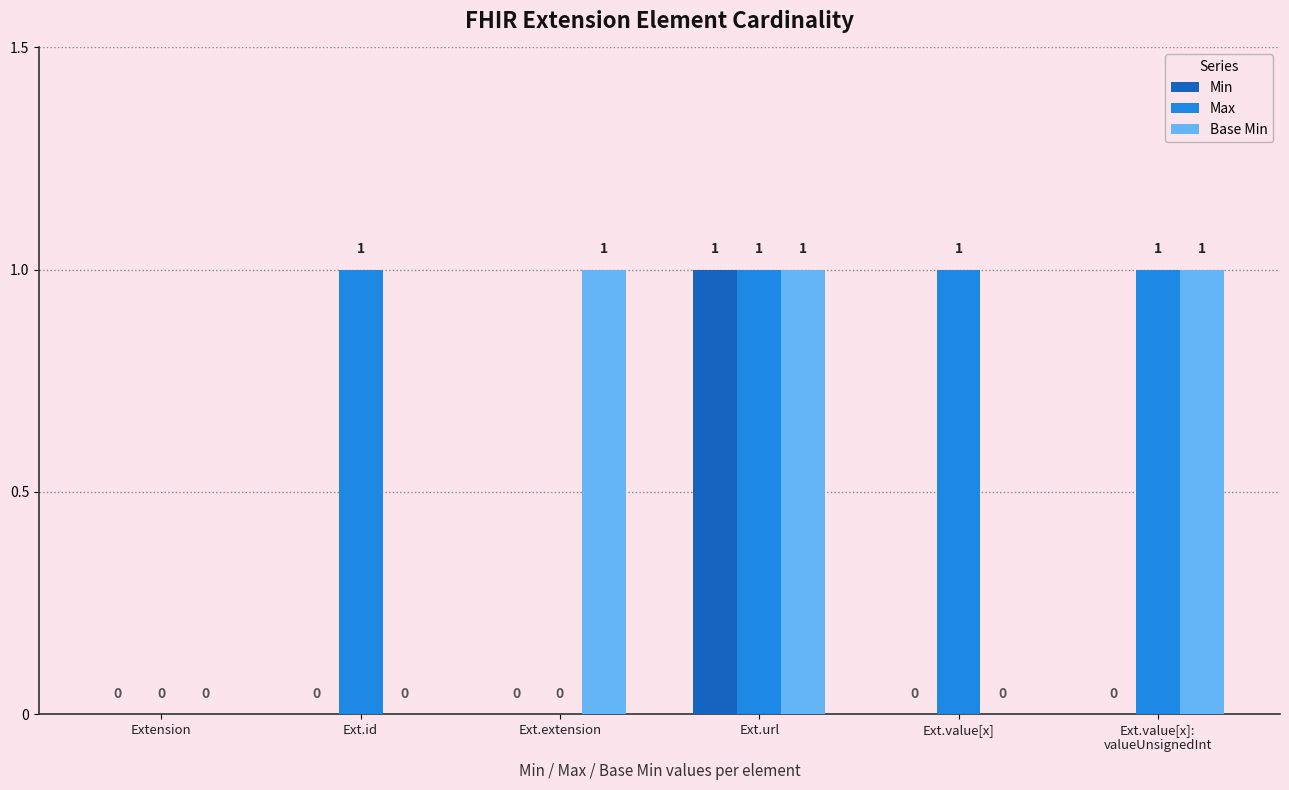

Is it true that Base Min equals 1 at Ext.extension?

True